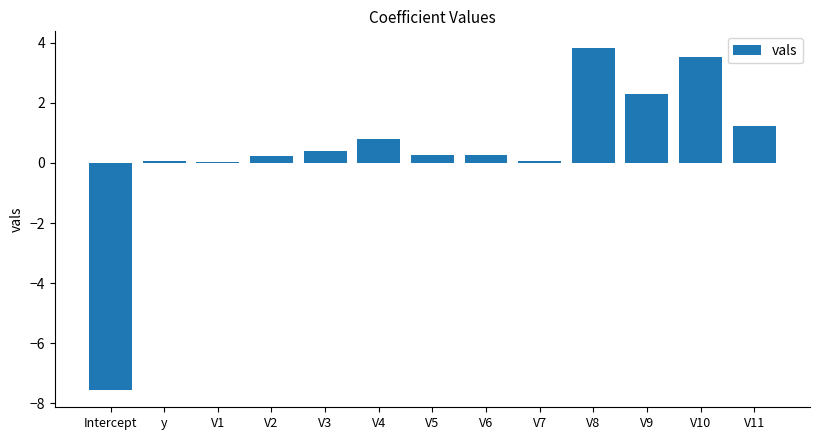

Which label corresponds to the smallest value in the chart?

Intercept